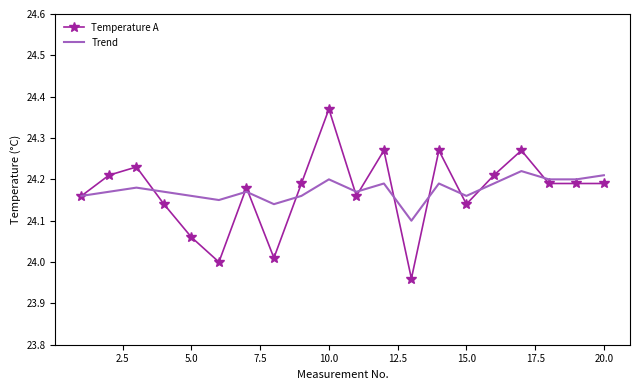

Which series has the largest range (max minus min)?

Temperature A